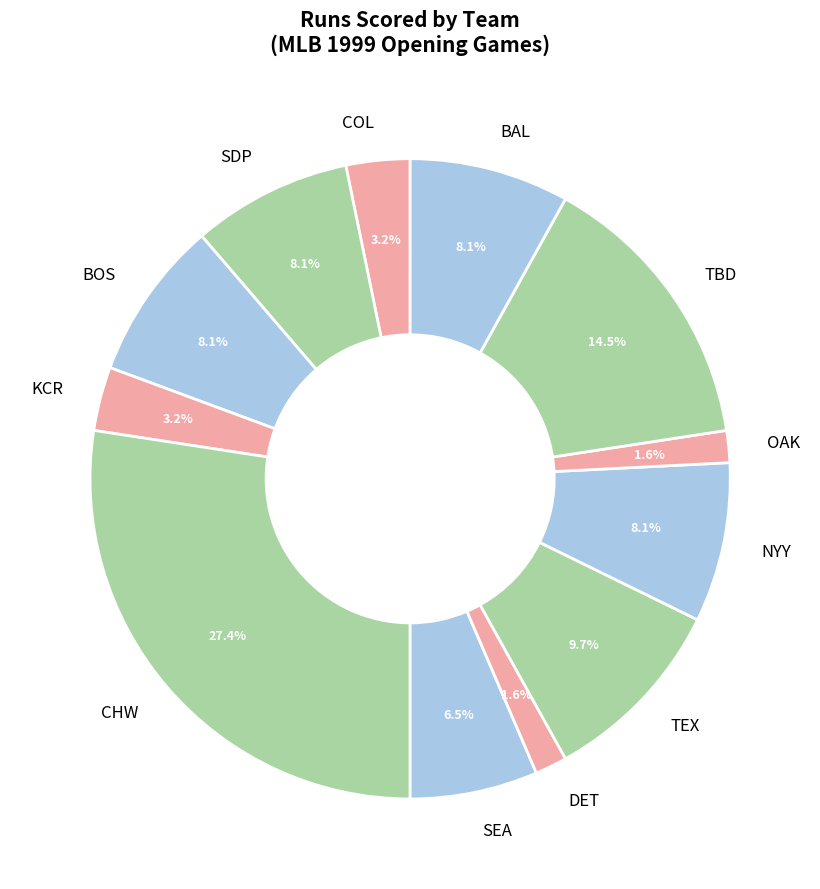

Is the sum of SEA and BOS greater than half?

No